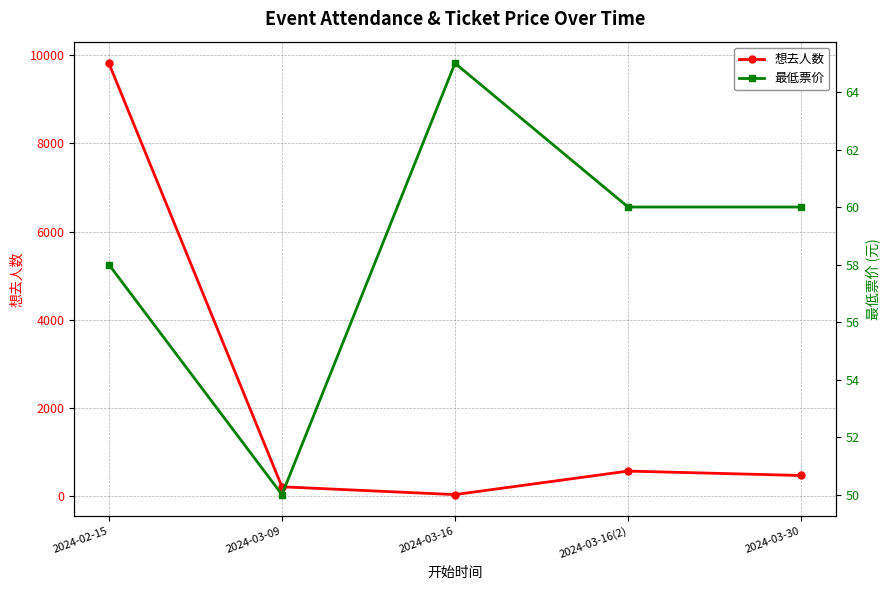

What is the sum of the 最低票价 values at 2024-03-09 and 2024-03-16?

115